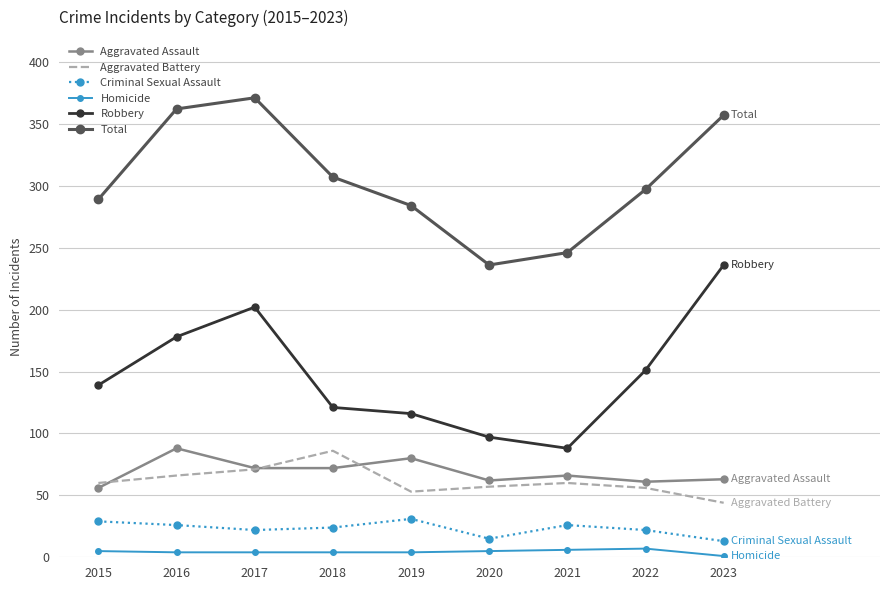

What is the difference between the second highest and second lowest values in the Aggravated Assault series?

19